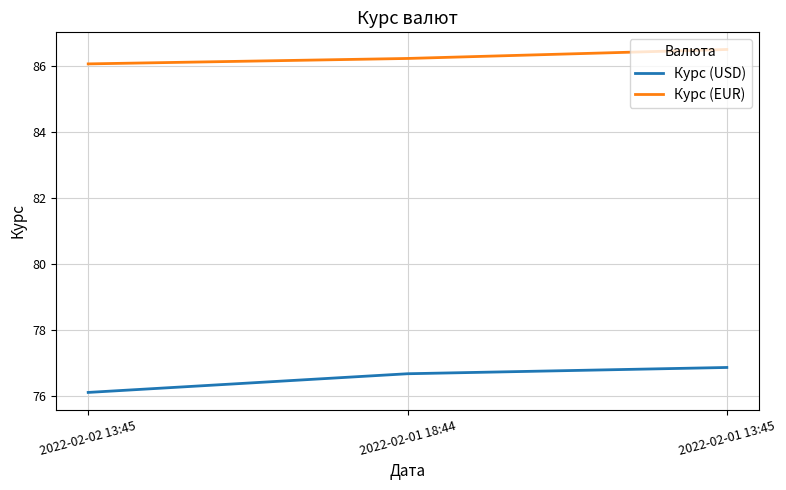

Which series has the largest total across all categories?

Курс (EUR)